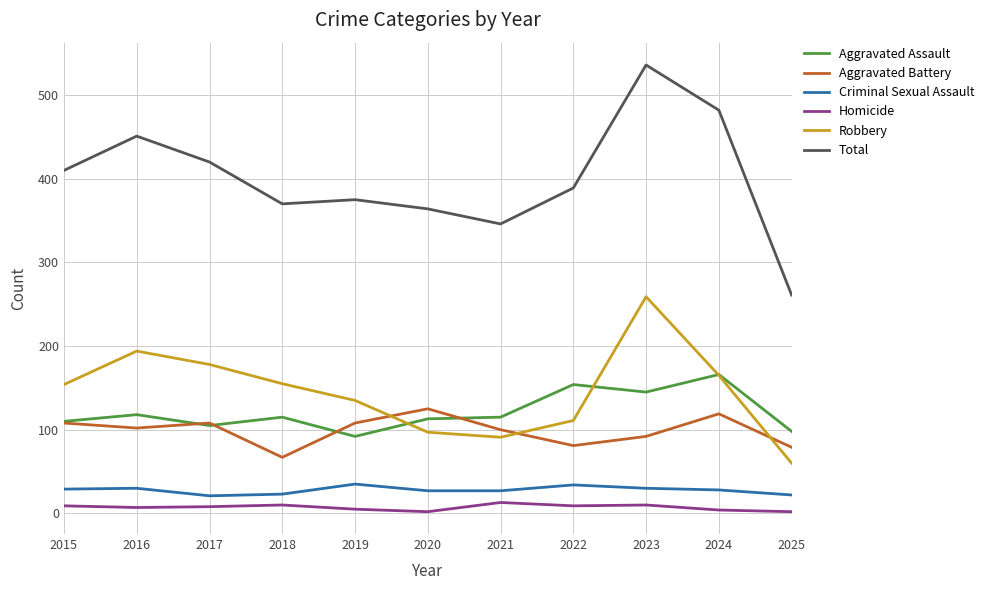

Which category has the highest value across all series?

2023